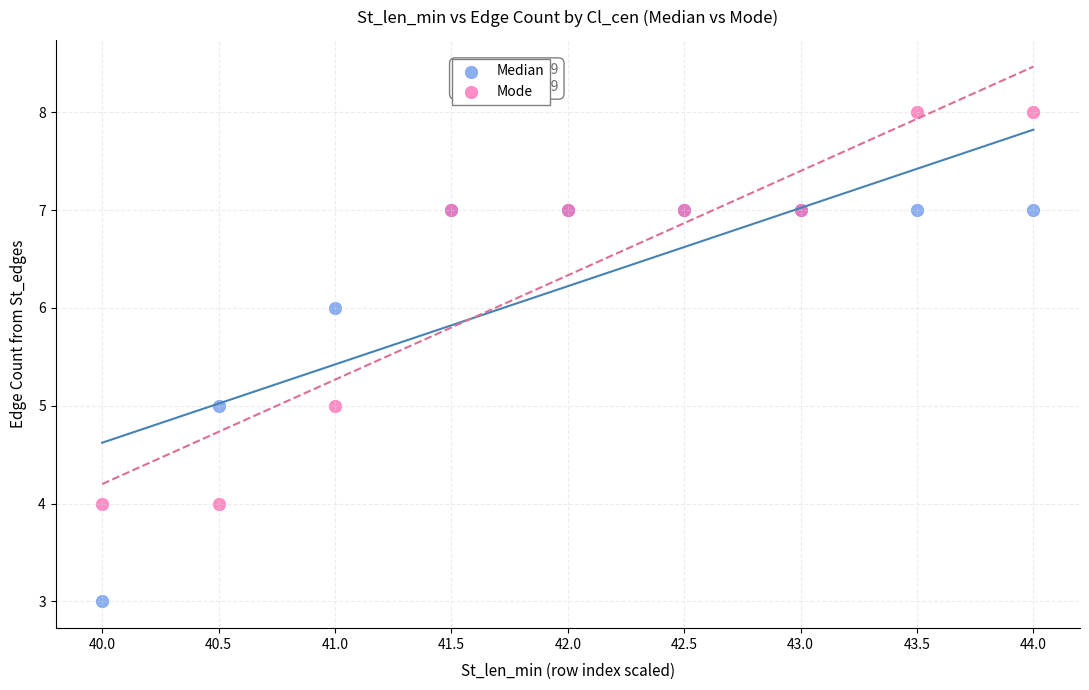

Which series reaches the maximum Y coordinate?

Mode